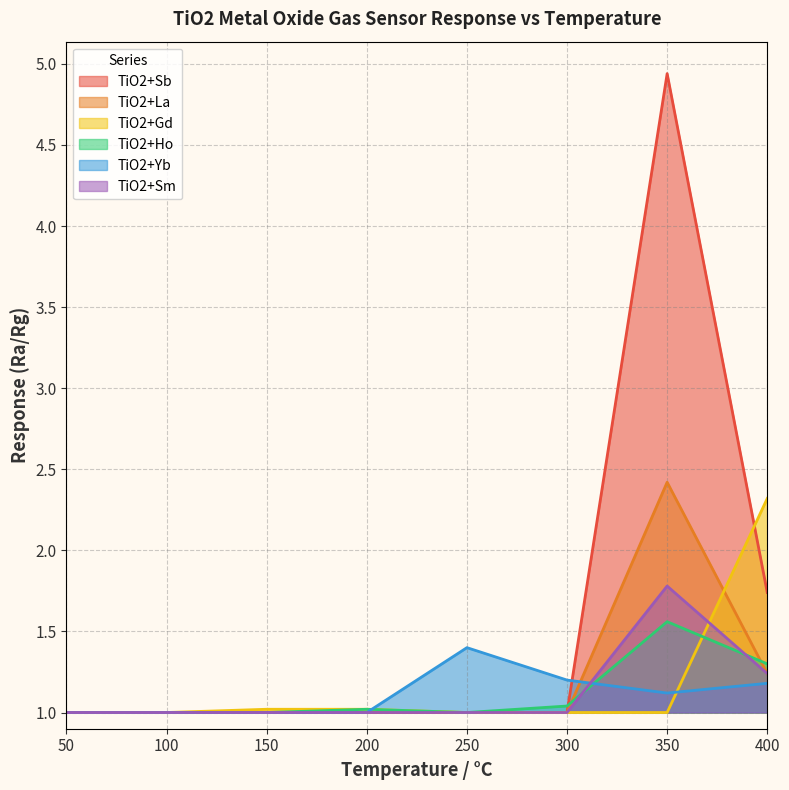

The value of TiO2+Yb at 100 is 0.2. True or false?

False